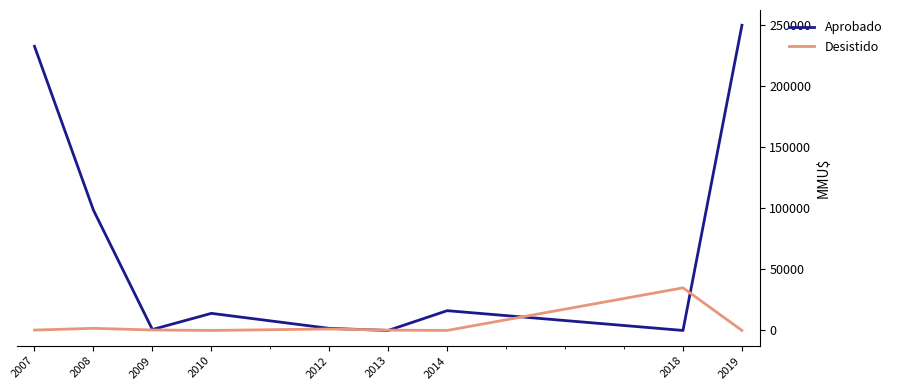

At which category is the sum across all series the highest?

2019